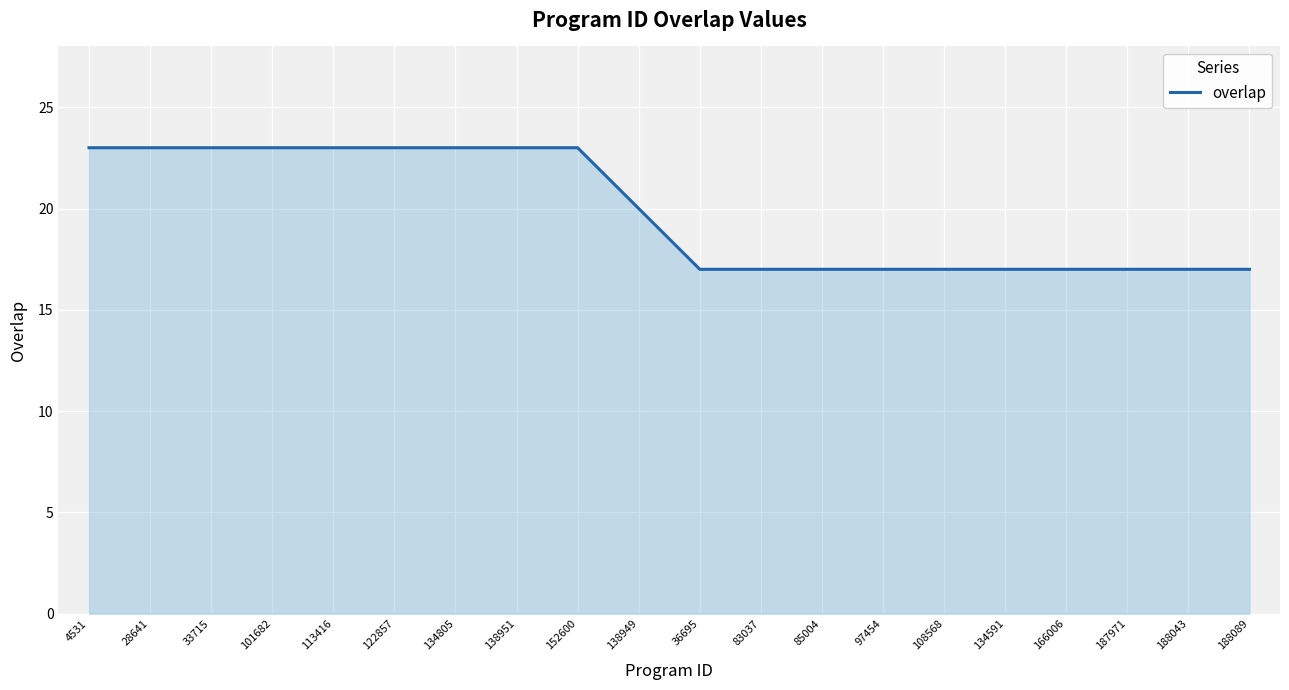

What is the average value?

20